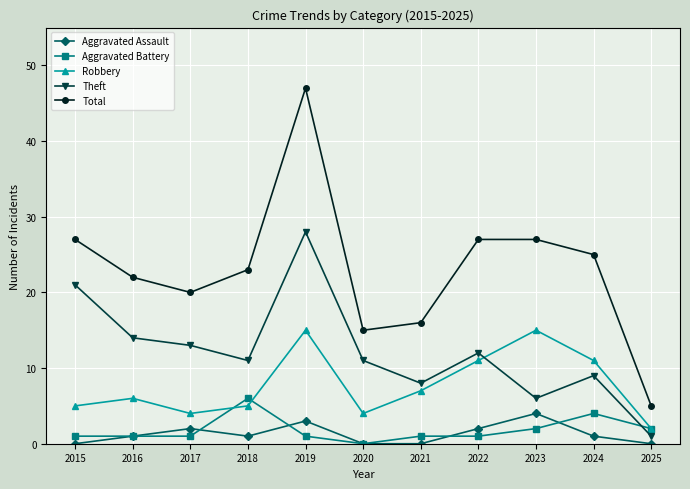

How many intersections are there between Theft and Aggravated Battery?

1